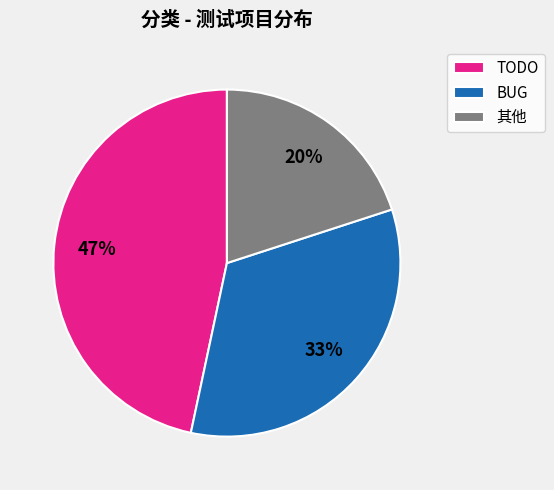

What is the largest slice in the pie chart?

TODO